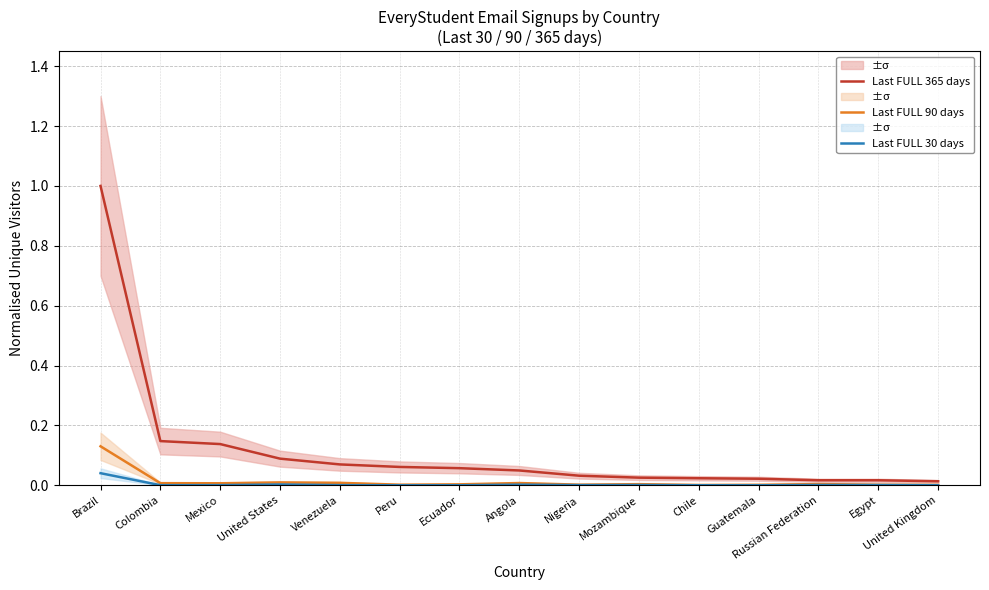

True or false: Last FULL 30 days and Last FULL 90 days cross at least once.

False